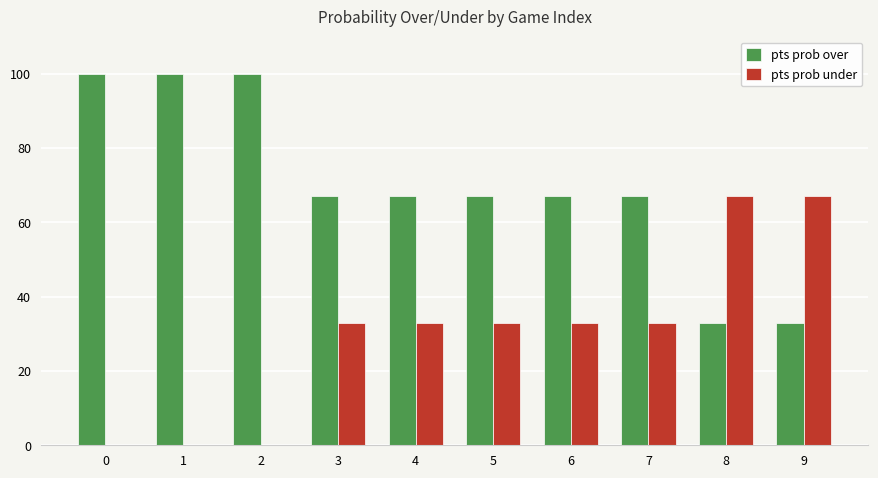

Which series has the largest total across all categories?

pts prob over